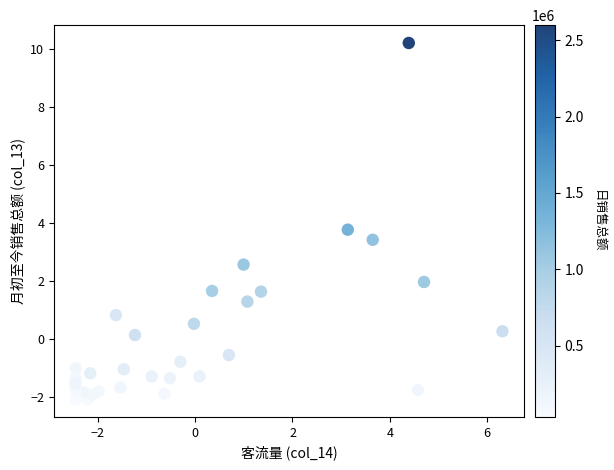

What is the range of Y values (max minus min)?

12.3